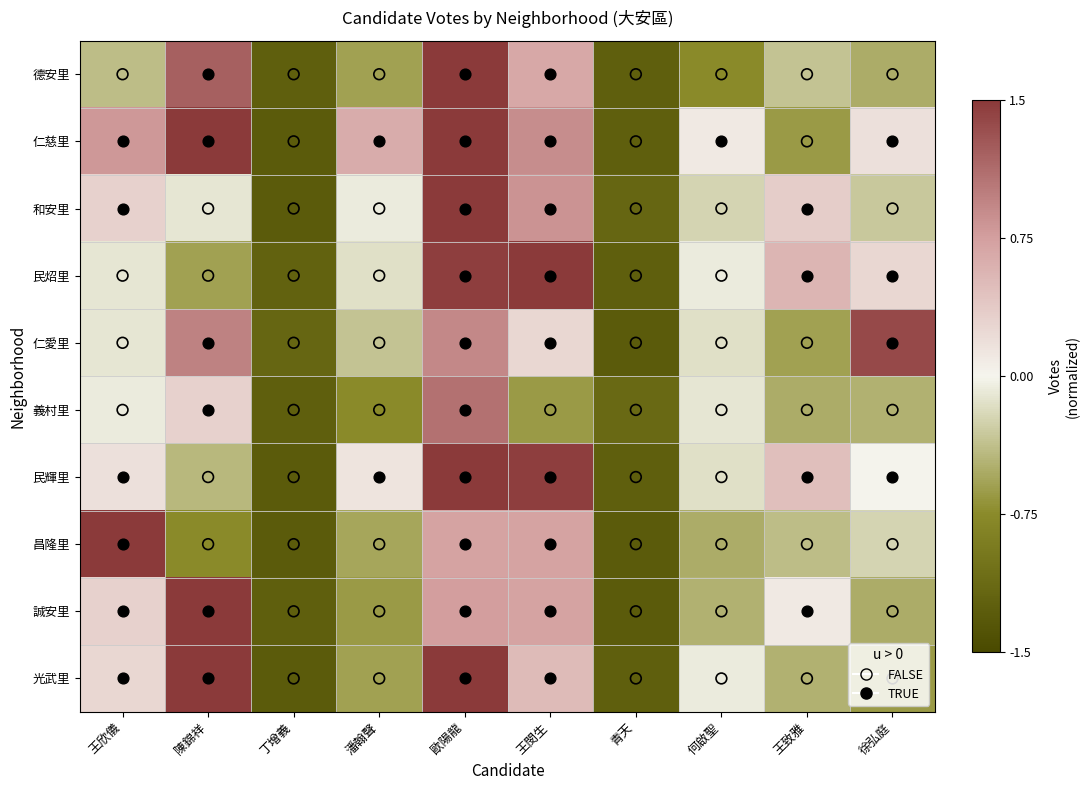

How many series are shown in this chart?

10